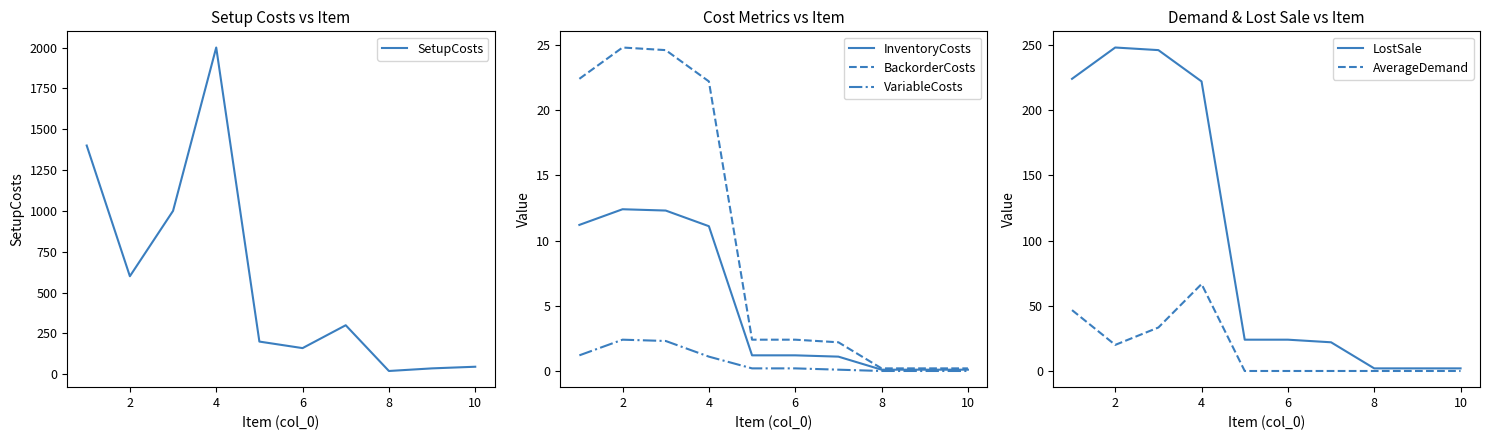

True or false: InventoryCosts has a value of 0.1 at 8.

True